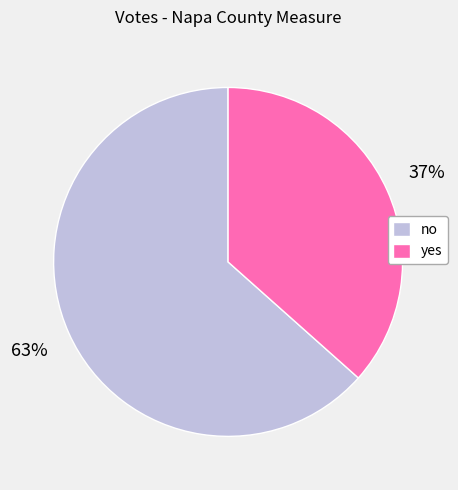

Which category has the smallest portion of the pie?

yes